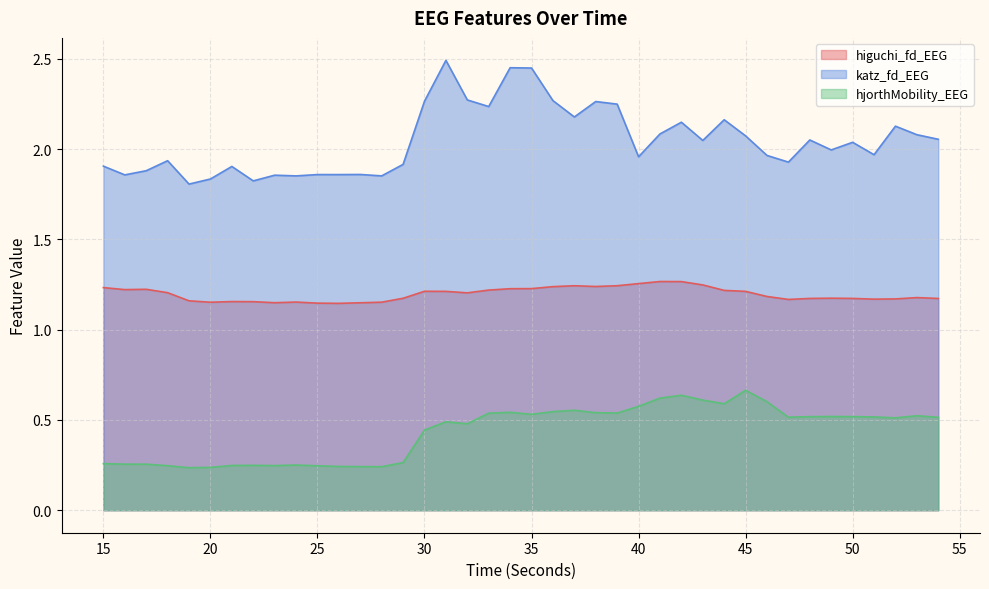

Where is the first local minimum for hjorthMobility_EEG?

19